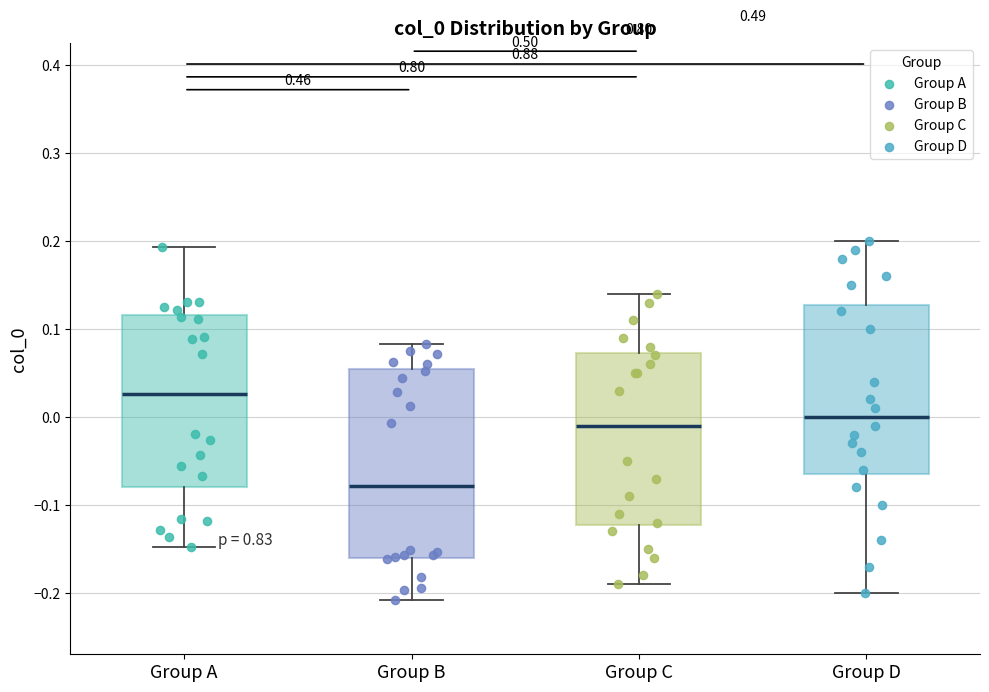

Comparing the boxes themselves (not the whiskers), which one is the tallest?

Group B